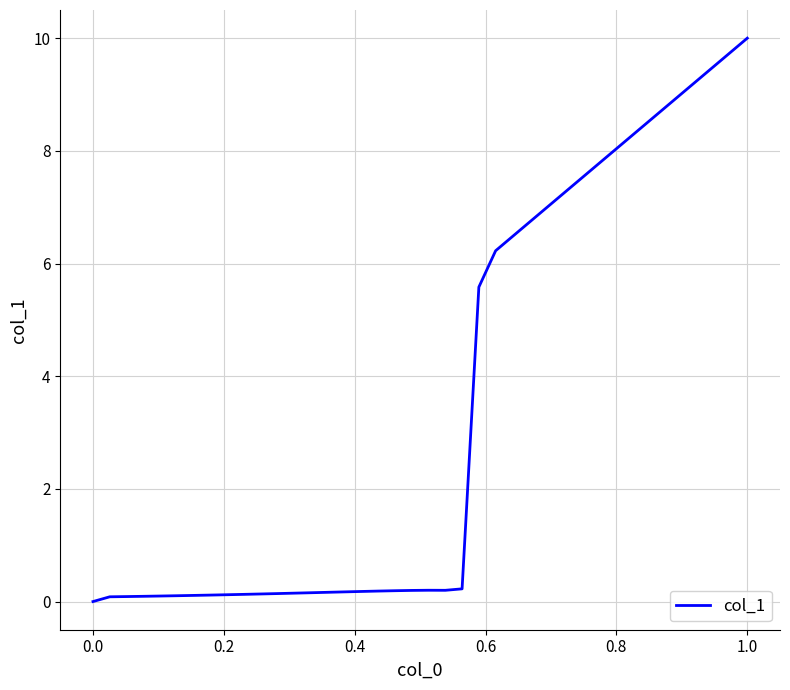

Count the number of values greater than 0.

39